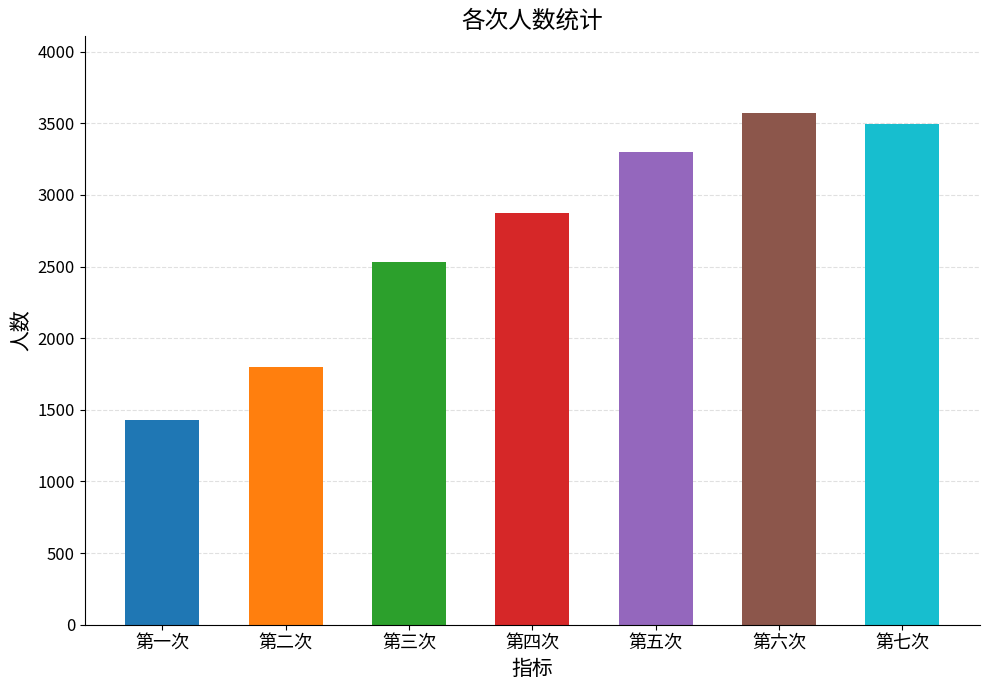

Reading left to right, transcribe all the data shown in this chart.

第一次=1431.5	第二次=1801.5	第三次=2529.1	第四次=2875.9	第五次=3297.0	第六次=3571.2	第七次=3491.6